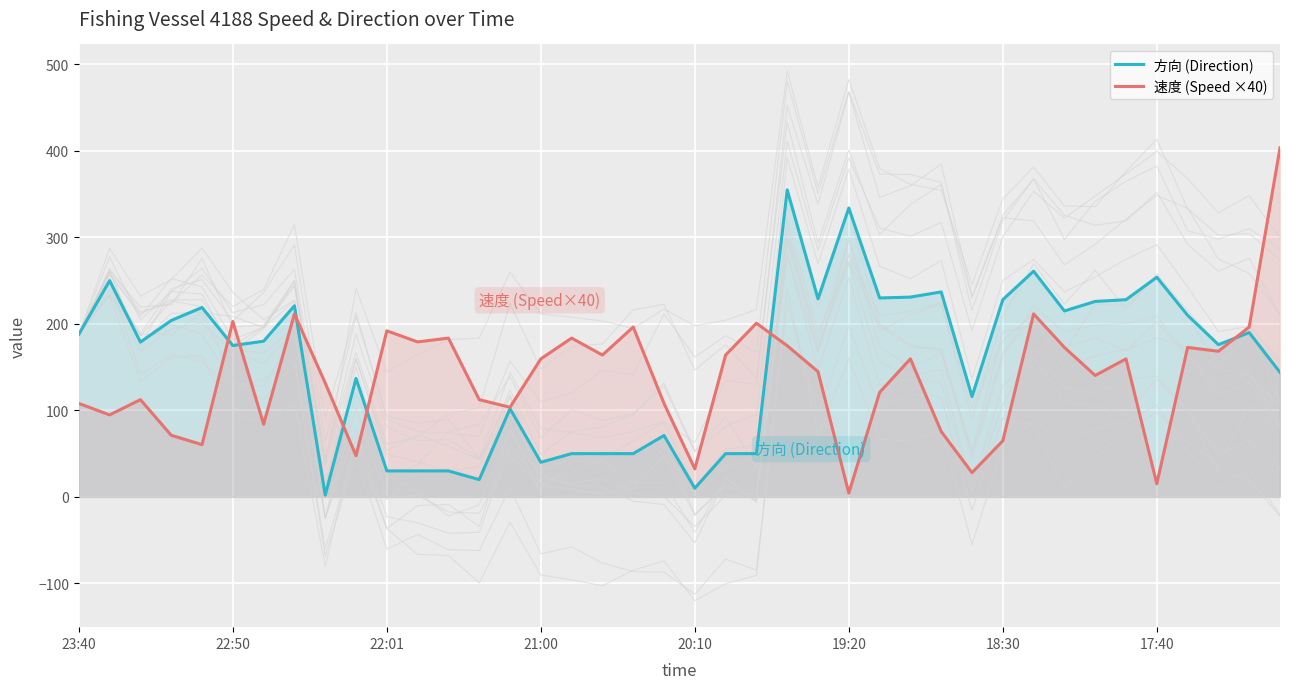

The value of 方向 (Direction) at 18:30 is 228.0. True or false?

True